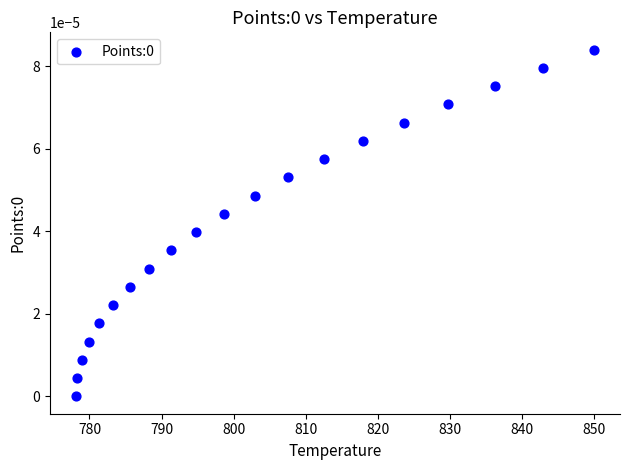

What is the range of X values (max minus min)?

71.9